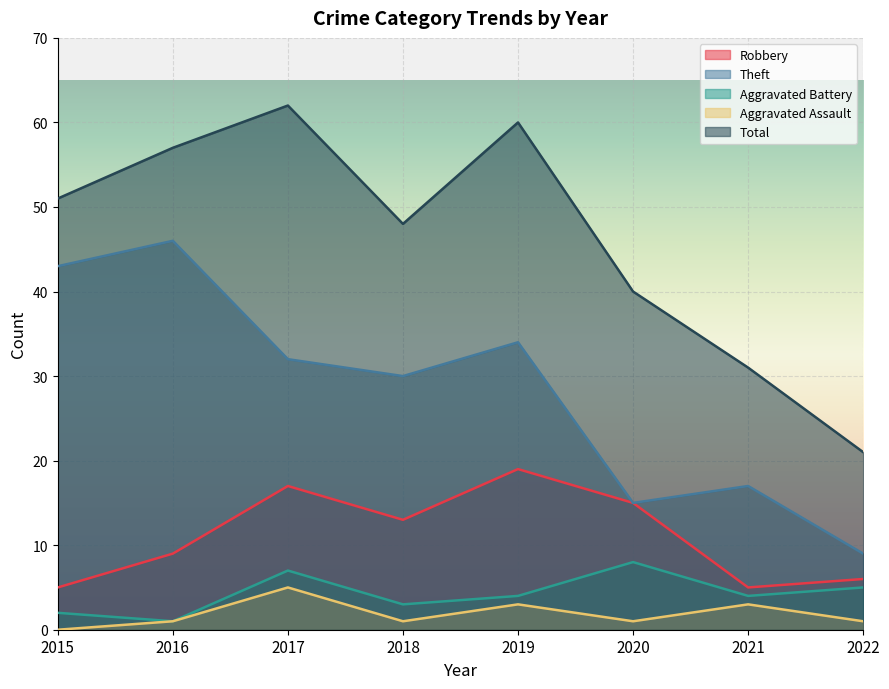

What is the value of the Total point at the 2nd from the left?

57